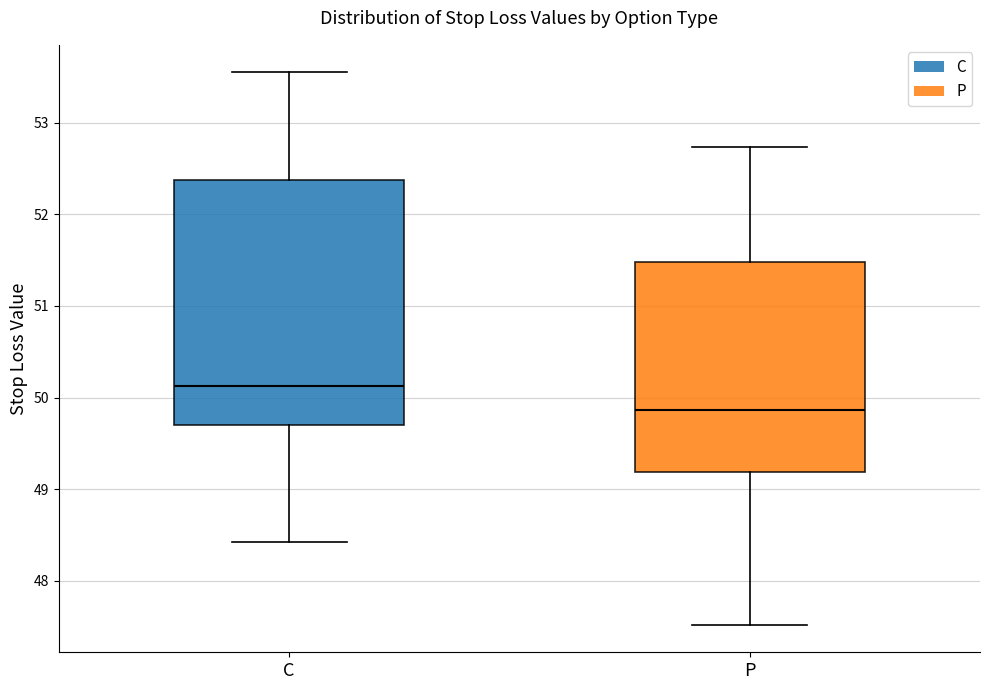

Comparing the boxes themselves (not the whiskers), which one is the tallest?

C